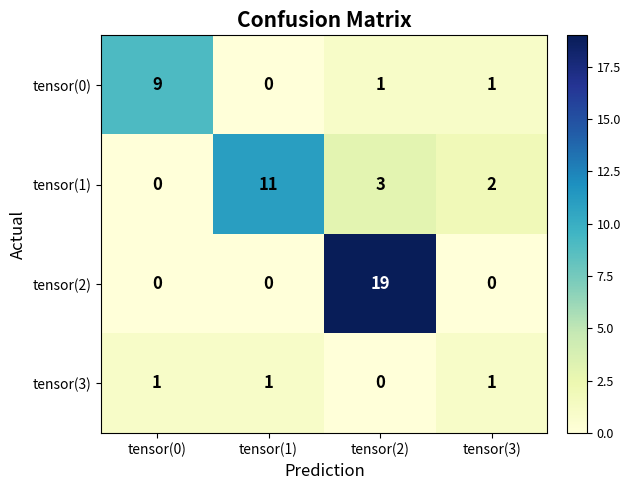

True or false: tensor(2) has a value of 0 at tensor(0).

True